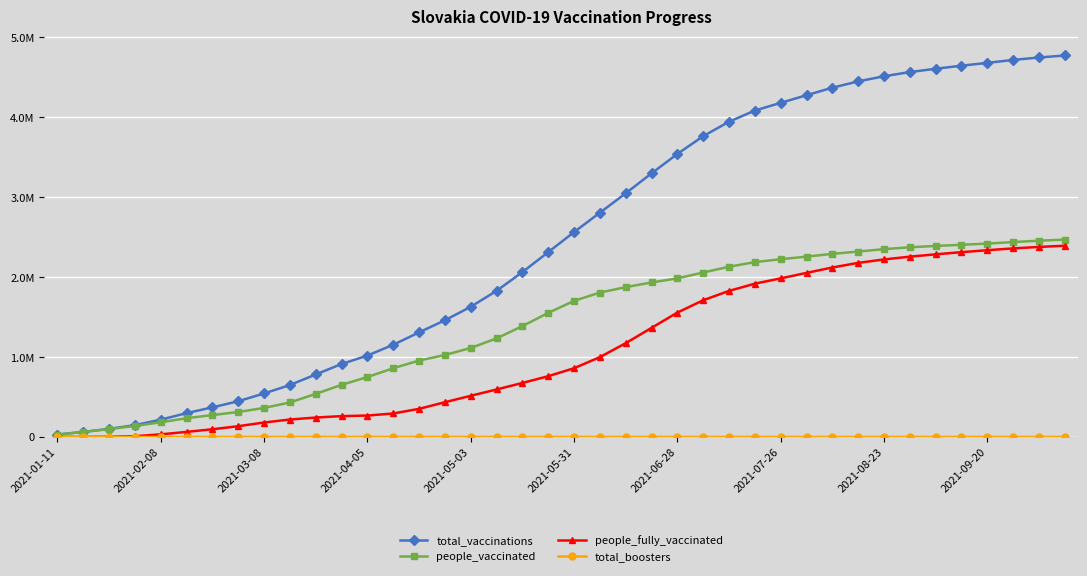

True or false: people_fully_vaccinated and people_vaccinated cross at least once.

False